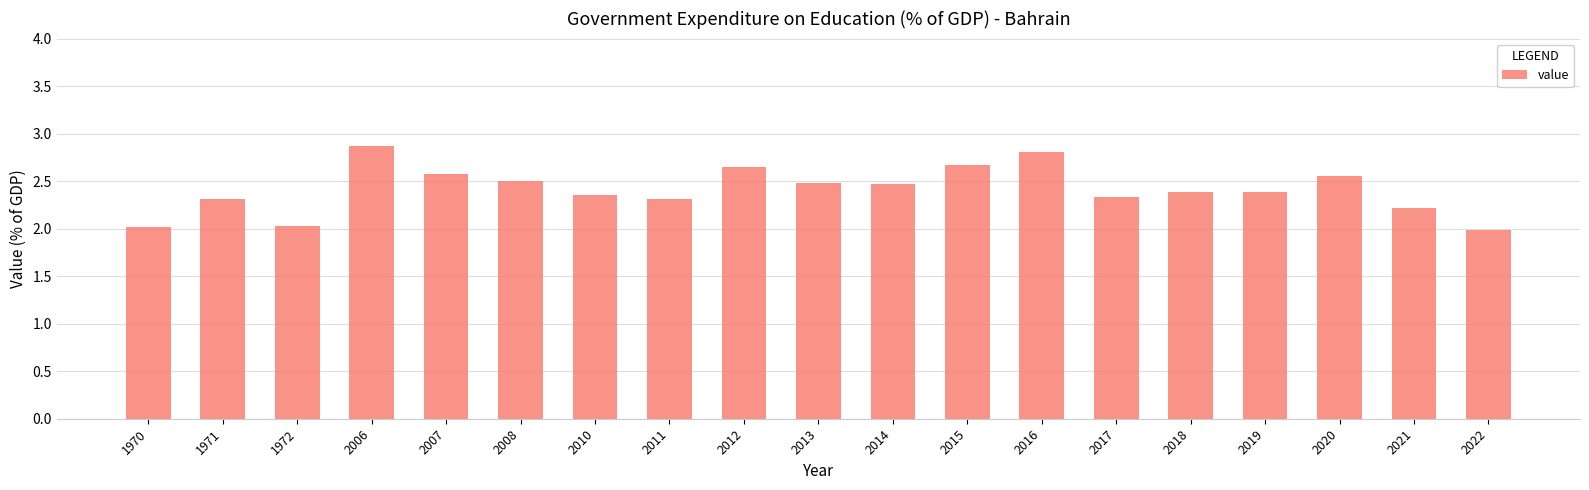

Is it true that the value at 2013 is 2.5?

True